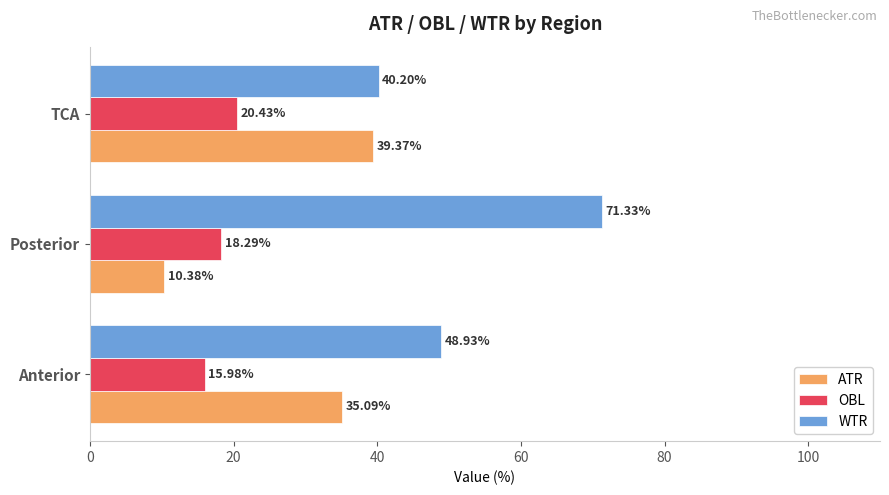

Which category has the highest value across all series?

Posterior